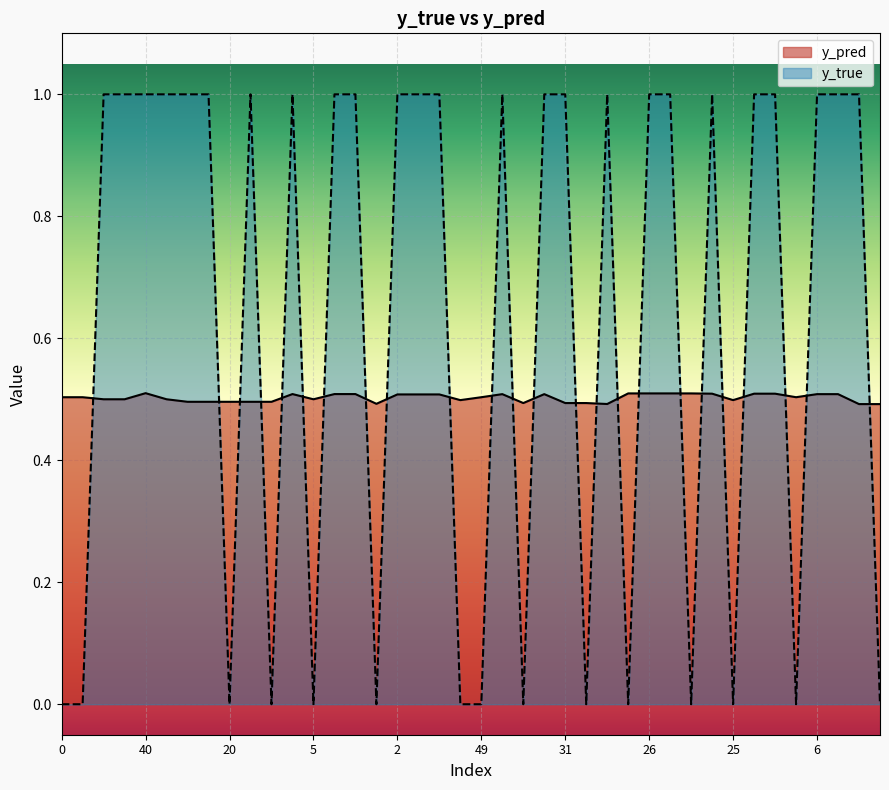

List the series in order of their overall mean, highest first.

y_true, y_pred